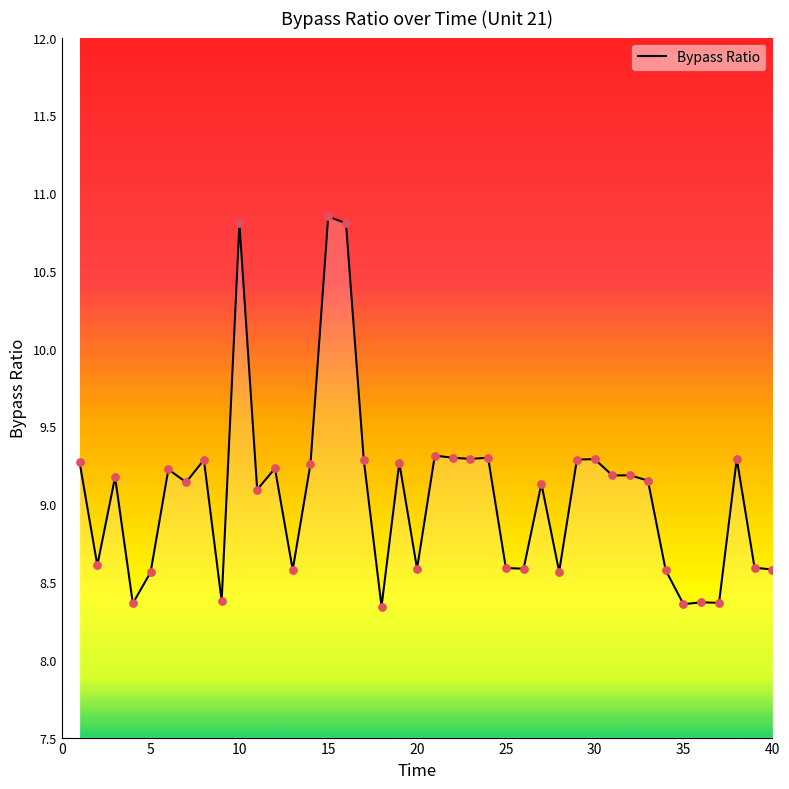

What is the smallest value displayed?

8.3